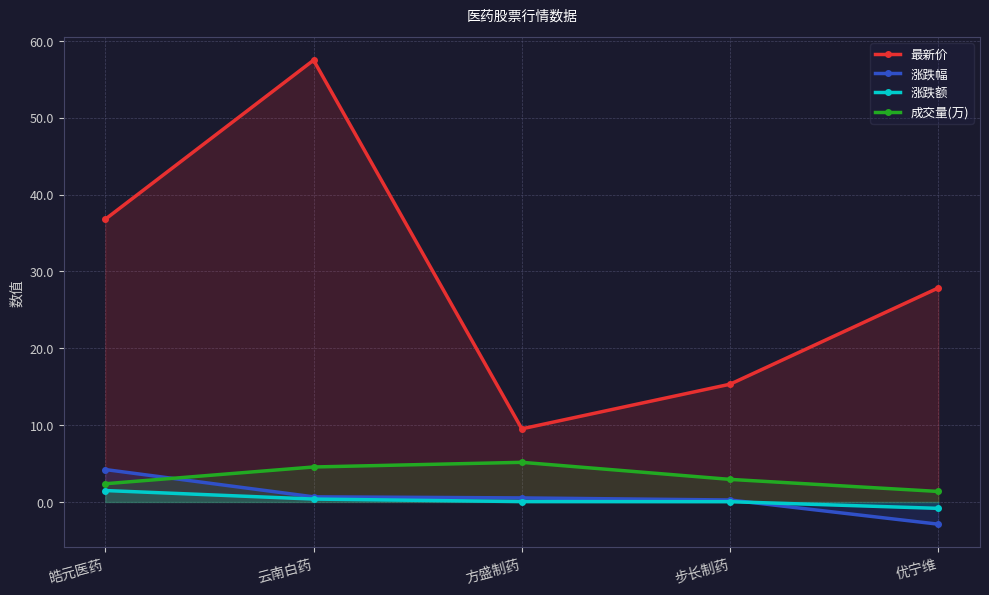

Reading right to left, what are all the values shown in this chart?

最新价: 27.9	15.3	9.5	57.5	36.8
涨跌幅: -2.9	0.3	0.5	0.7	4.2
涨跌额: -0.8	0.0	0.1	0.4	1.5
成交量(万): 1.4	2.9	5.2	4.6	2.4